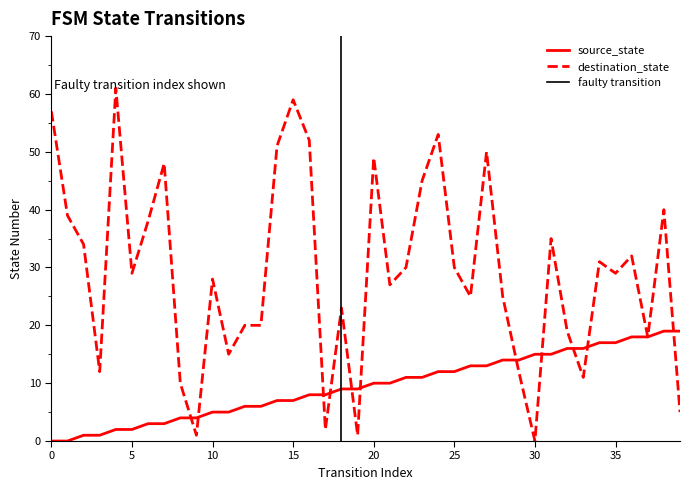

Is the value of destination_state at 0 greater than the value of source_state at 11?

Yes